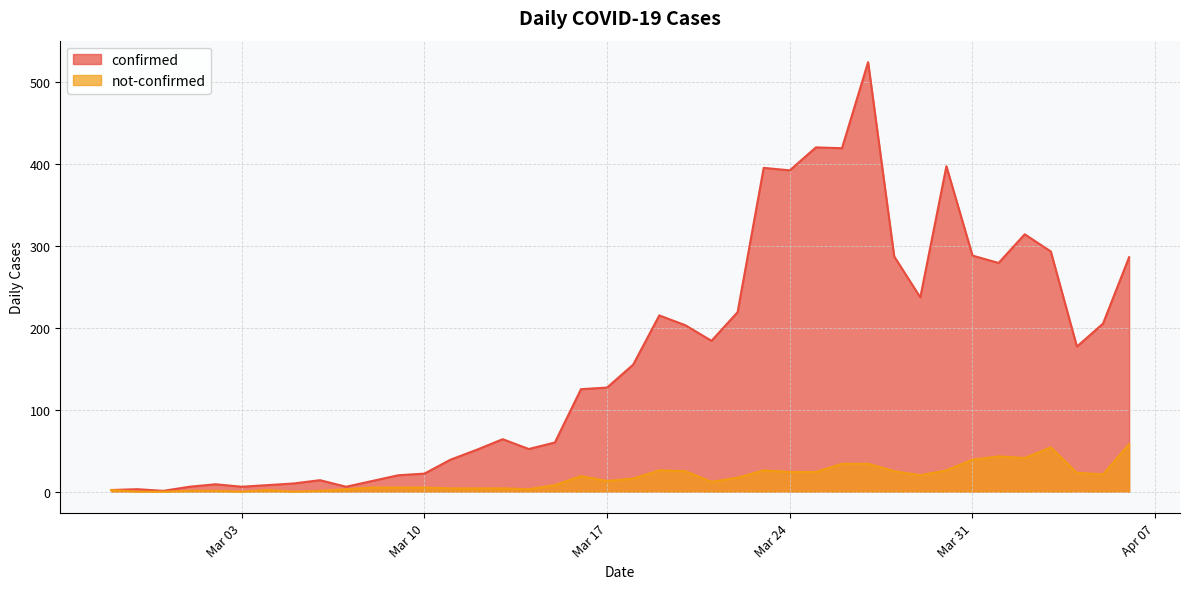

Which category has the lowest value in the confirmed series?

2020-02-29